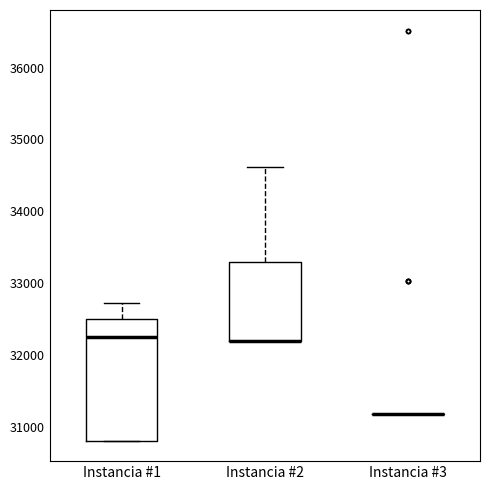

Reading left to right, read every box against the y-axis: the position of its median line, the range the box covers, and the ends of its whiskers. The values are not printed on the chart, so give them approximately, as read against the axis.

Instancia #1: median 32300, box 30800 to 32500, whiskers 30800 to 32700
Instancia #2: median 32200 (drawn on the box's lower edge), box 32200 to 33300, whiskers 32200 to 34600
Instancia #3: box collapsed to a line at 31200, whiskers 31200 to 31200